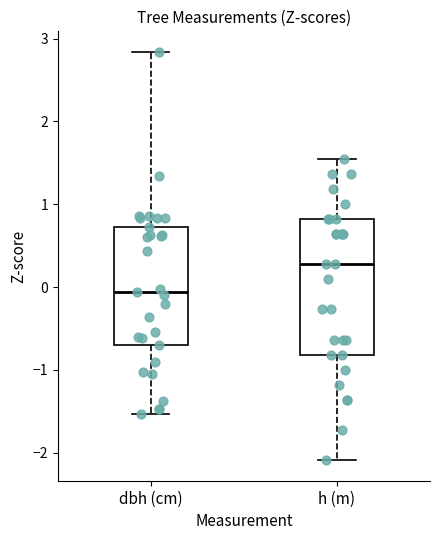

Reading left to right, read every box against the y-axis: the position of its median line, the range the box covers, and the ends of its whiskers. The values are not printed on the chart, so give them approximately, as read against the axis.

dbh (cm): median -0.1, box -0.7 to 0.7, whiskers -1.5 to 2.8
h (m): median 0.3, box -0.8 to 0.8, whiskers -2.1 to 1.6